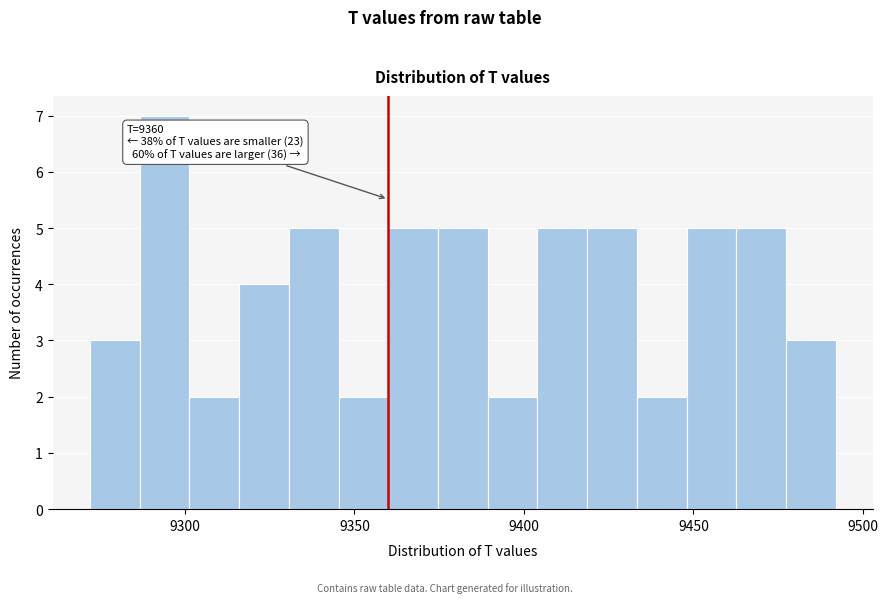

Around what value on the x-axis is the tallest bar? Give the approximate position of its centre, as read against the axis.

9295